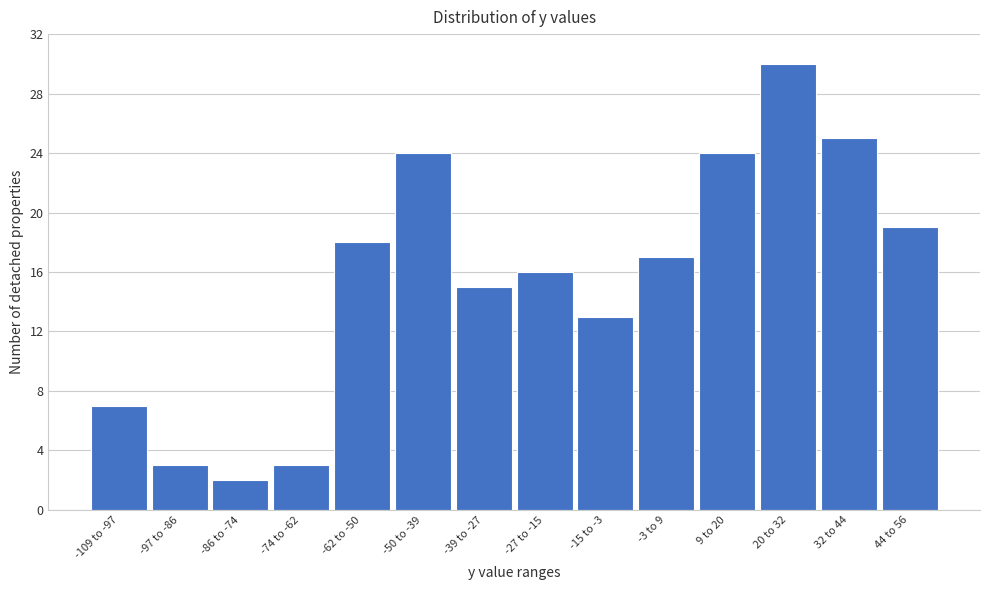

Reading left to right, what are all the values shown in this chart?

-109 to -97=7	-97 to -86=3	-86 to -74=2	-74 to -62=3	-62 to -50=18	-50 to -39=24	-39 to -27=15	-27 to -15=16	-15 to -3=13	-3 to 9=17	9 to 20=24	20 to 32=30	32 to 44=25	44 to 56=19